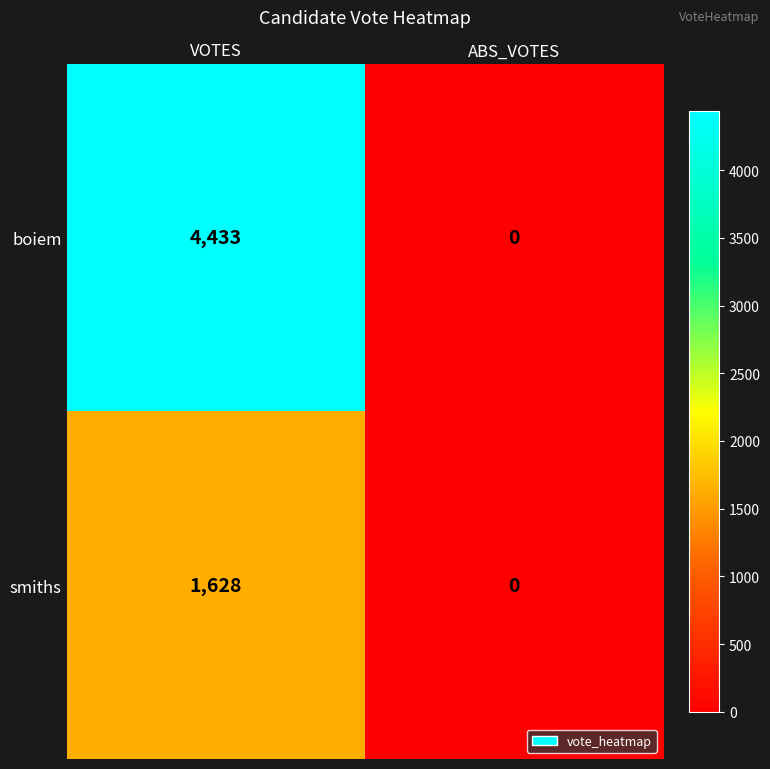

How many series are shown in this chart?

2